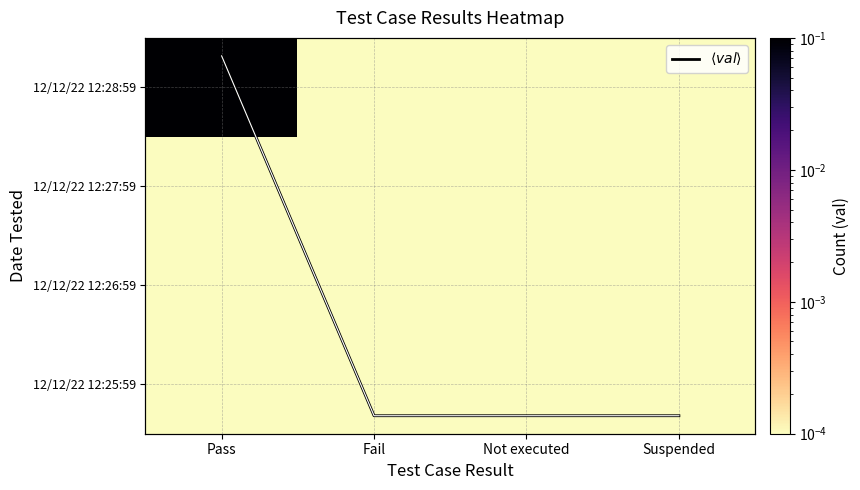

At which category is the sum across all series the highest?

Pass